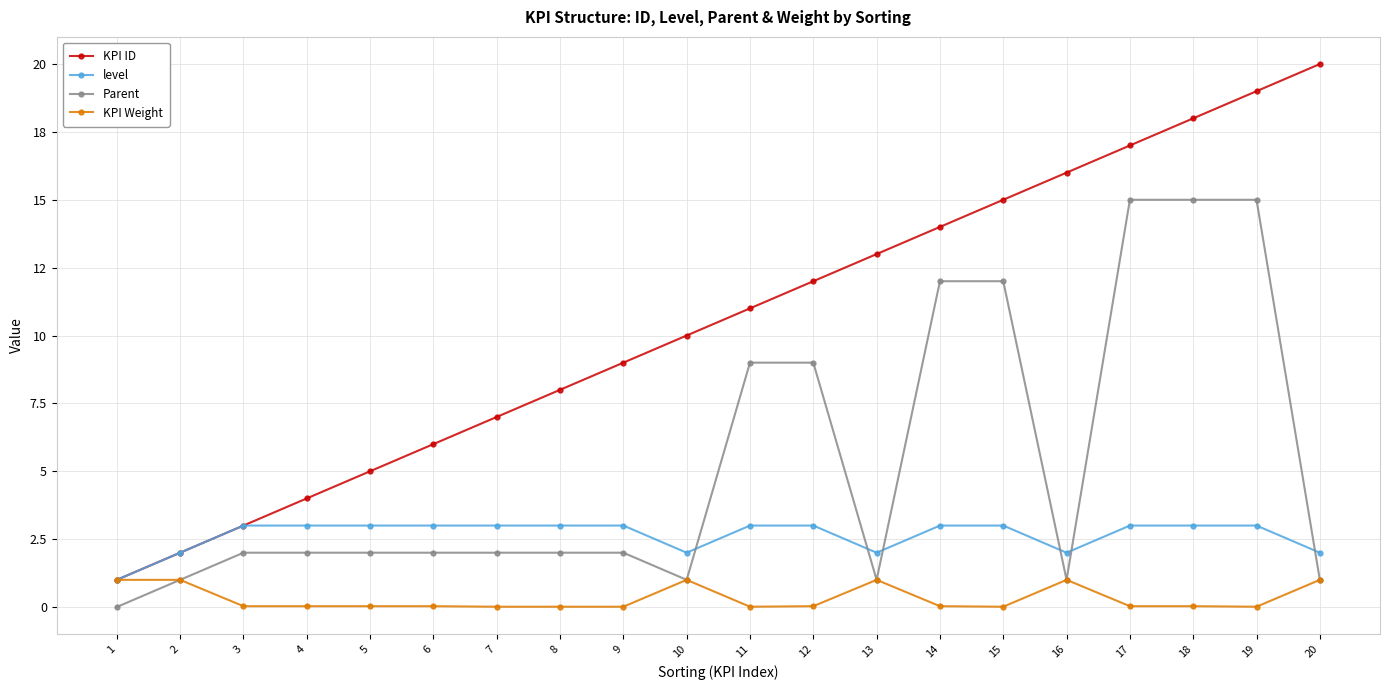

List the labels in order of KPI ID value, largest first.

20, 19, 18, 17, 16, 15, 14, 13, 12, 11, 10, 9, 8, 7, 6, 5, 4, 3, 2, 1